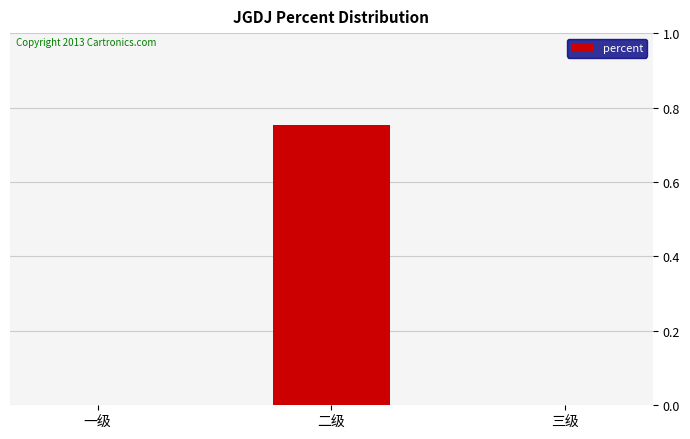

Between 二级 and 一级, which is larger?

二级